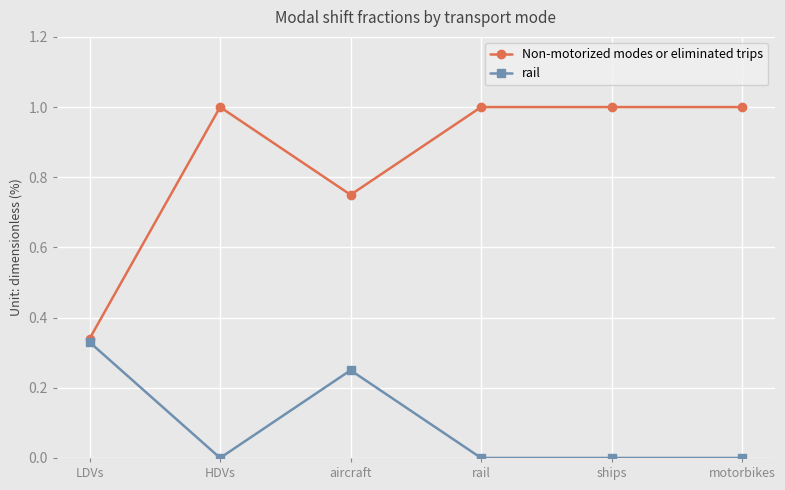

Is it true that Non-motorized modes or eliminated trips equals 1.6 at motorbikes?

False